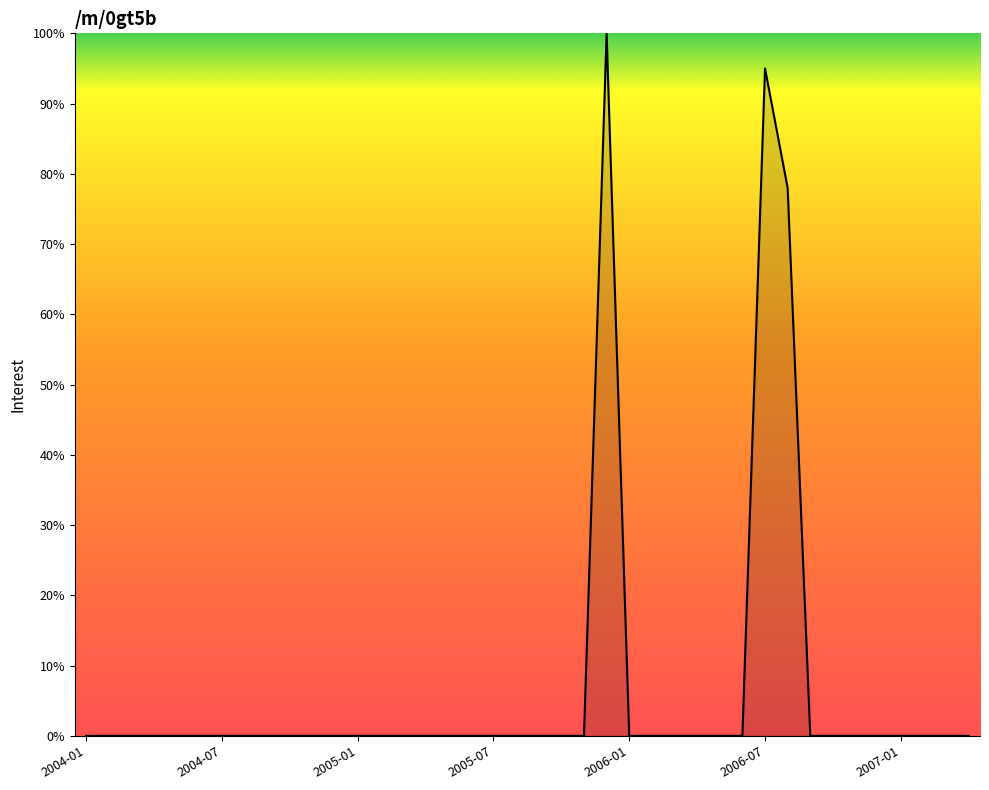

What is the greatest value displayed?

100